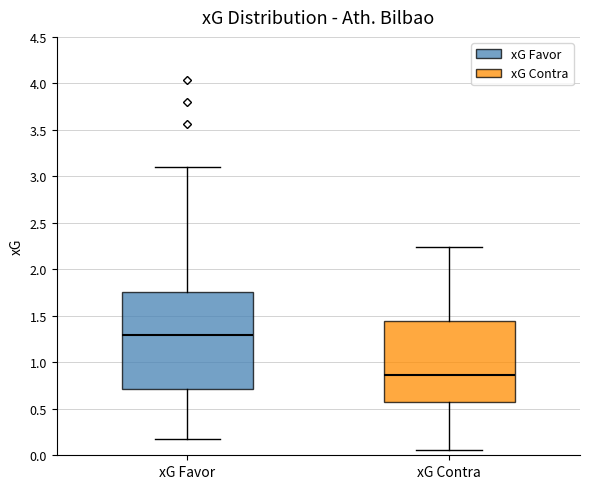

Which box is the tallest, from its lower edge to its upper edge?

xG Favor